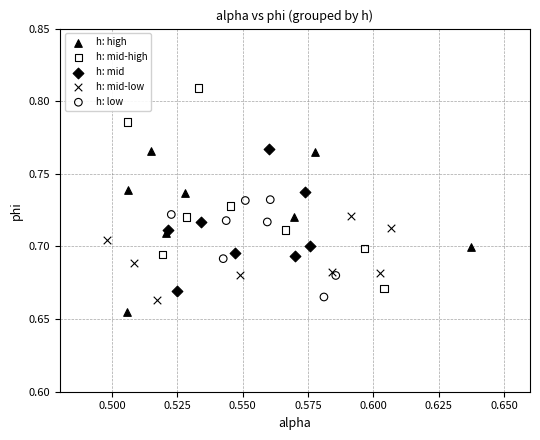

Which series has the largest Y range (max minus min)?

h: mid-high